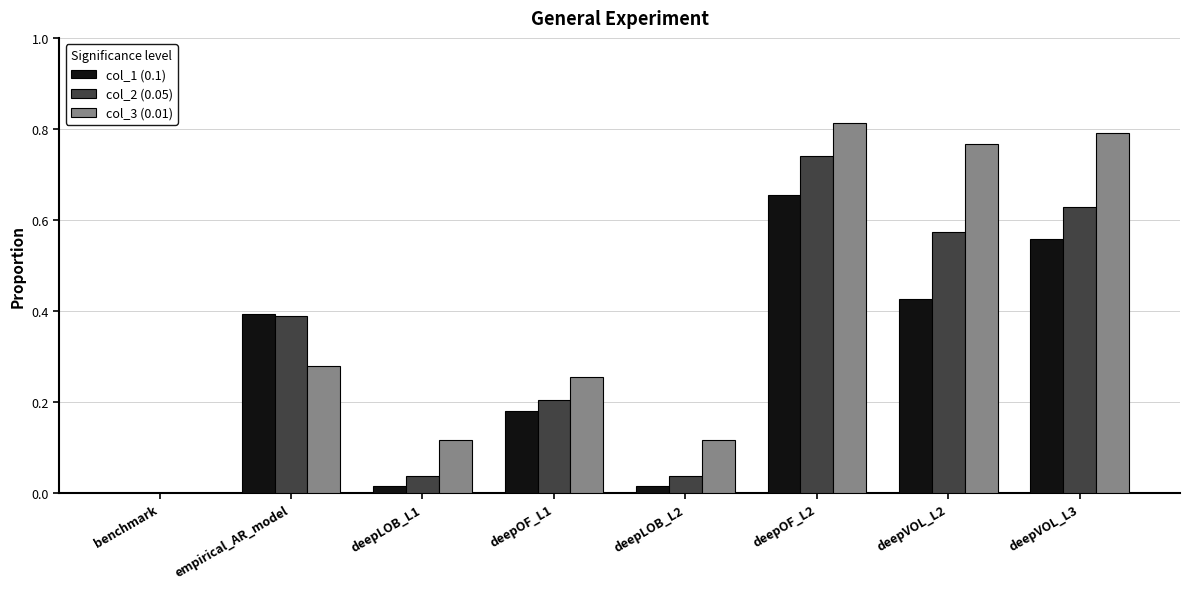

How many series are shown in this chart?

3